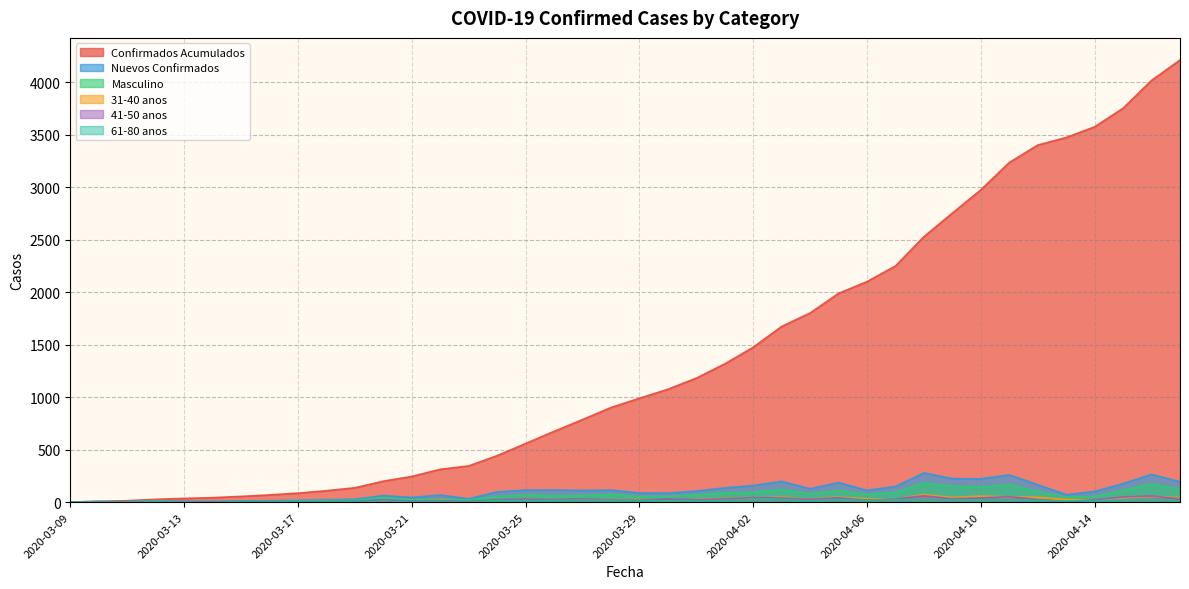

How many data points in Confirmados Acumulados are above 989?

19